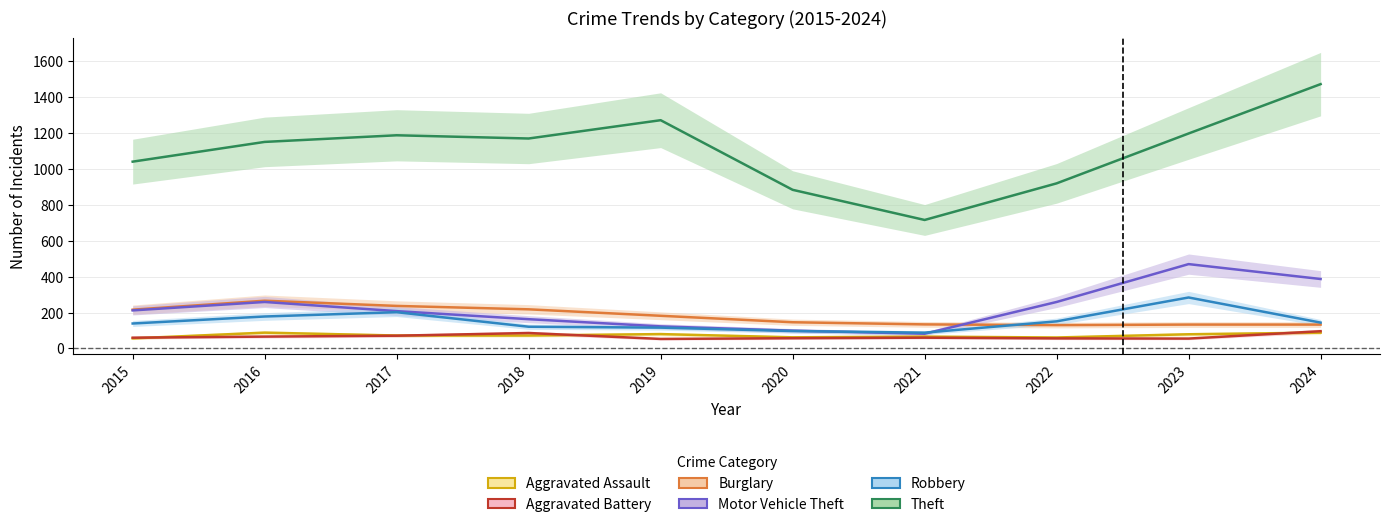

Reading left to right, extract all data points from this chart.

Aggravated Assault: 2015=56	2016=88	2017=72	2018=72	2019=80	2020=62	2021=66	2022=61	2023=79	2024=88
Aggravated Battery: 2015=60	2016=66	2017=71	2018=86	2019=53	2020=57	2021=60	2022=56	2023=55	2024=96
Burglary: 2015=216	2016=266	2017=237	2018=218	2019=182	2020=146	2021=134	2022=130	2023=133	2024=133
Motor Vehicle Theft: 2015=212	2016=259	2017=208	2018=163	2019=123	2020=99	2021=82	2022=259	2023=470	2024=387
Robbery: 2015=139	2016=178	2017=202	2018=121	2019=116	2020=97	2021=88	2022=151	2023=284	2024=144
Theft: 2015=1041	2016=1151	2017=1188	2018=1170	2019=1272	2020=884	2021=716	2022=920	2023=1198	2024=1473